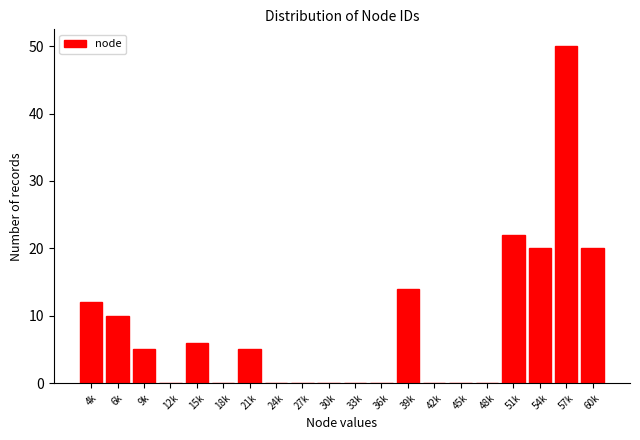

Reading left to right, list all the values displayed in this chart.

4k=12	6k=10	9k=5	12k=0	15k=6	18k=0	21k=5	24k=0	27k=0	30k=0	33k=0	36k=0	39k=14	42k=0	45k=0	48k=0	51k=22	54k=20	57k=50	60k=20